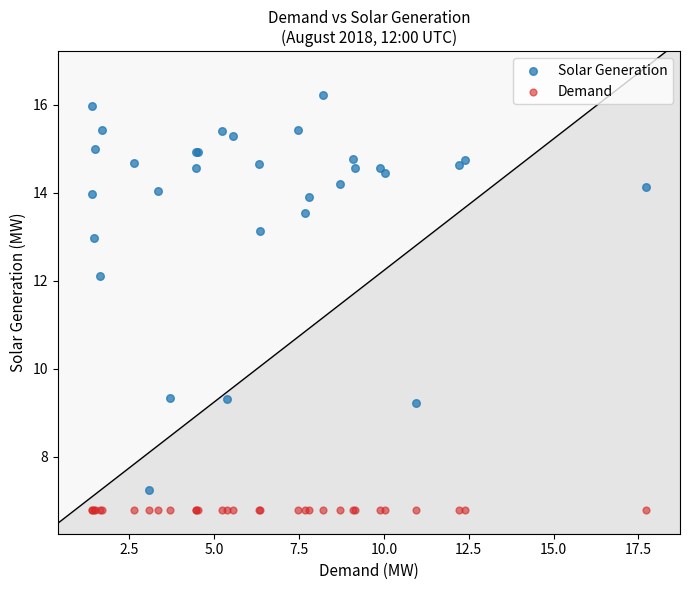

Which series reaches the minimum Y coordinate?

Demand